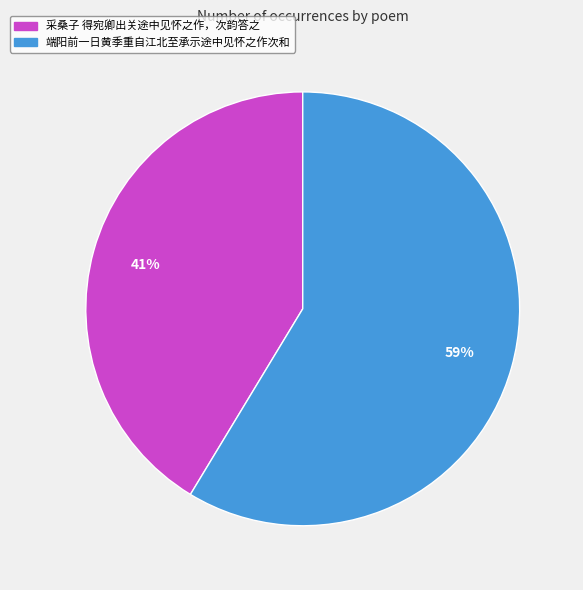

Rank the categories by value from lowest to highest.

采桑子 得宛卿出关途中见怀之作，次韵答之, 端阳前一日黄季重自江北至承示途中见怀之作次和